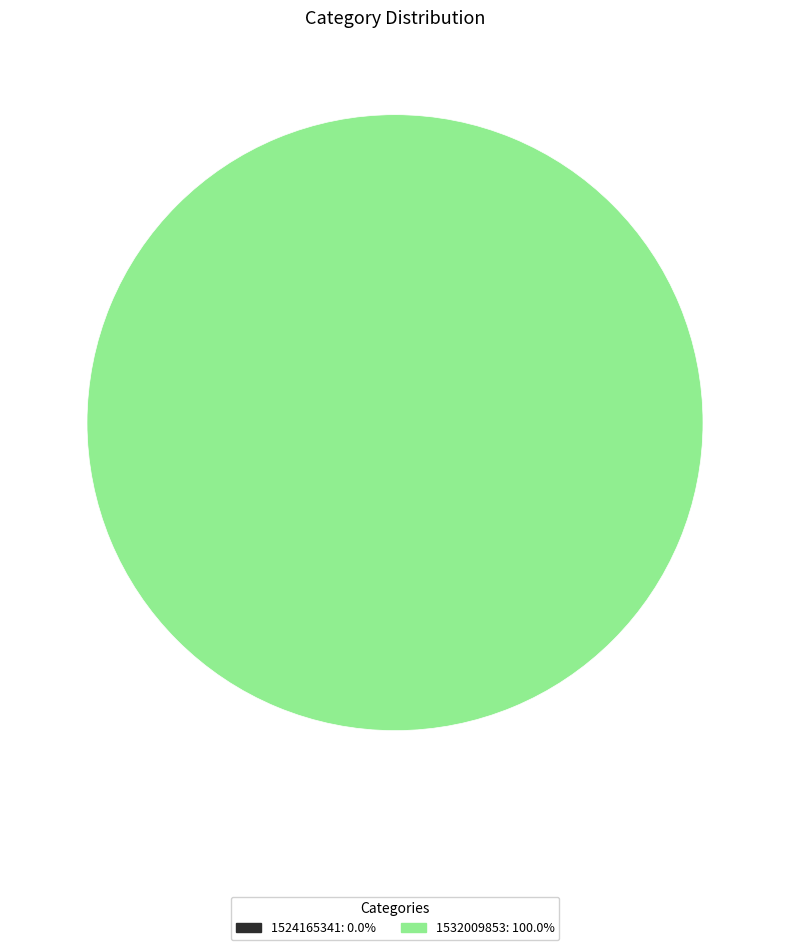

What percentage do 1532009853 and 1524165341 together represent?

100.0%